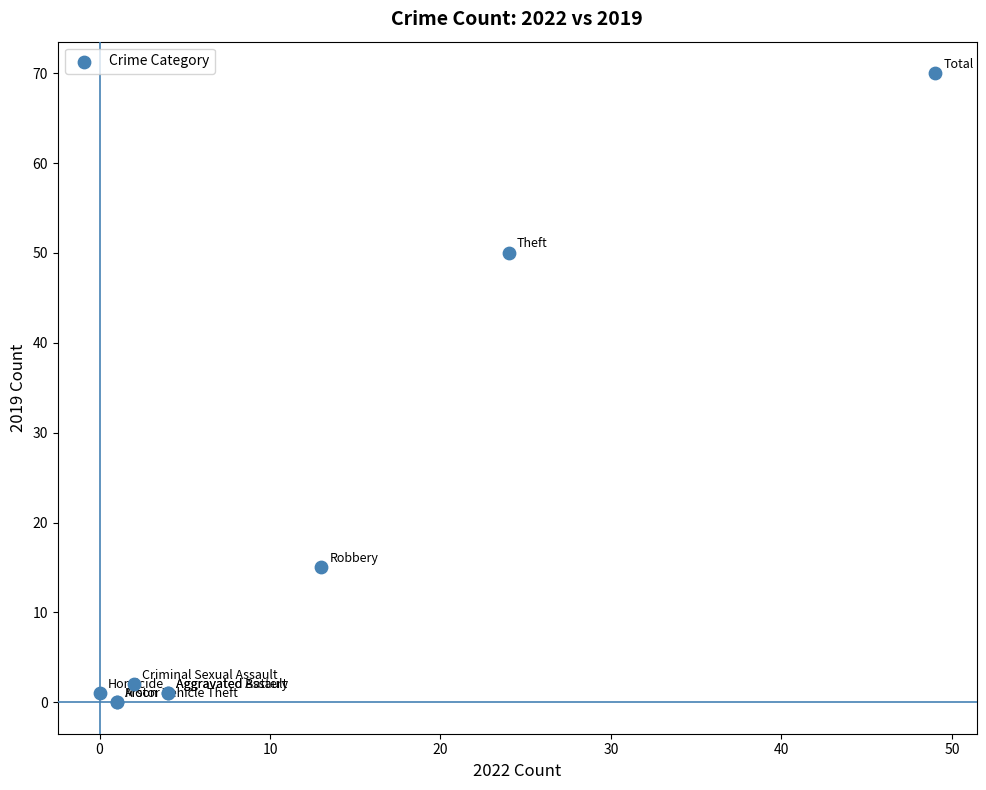

What Y value in the scatter plot is closest to 35?

50